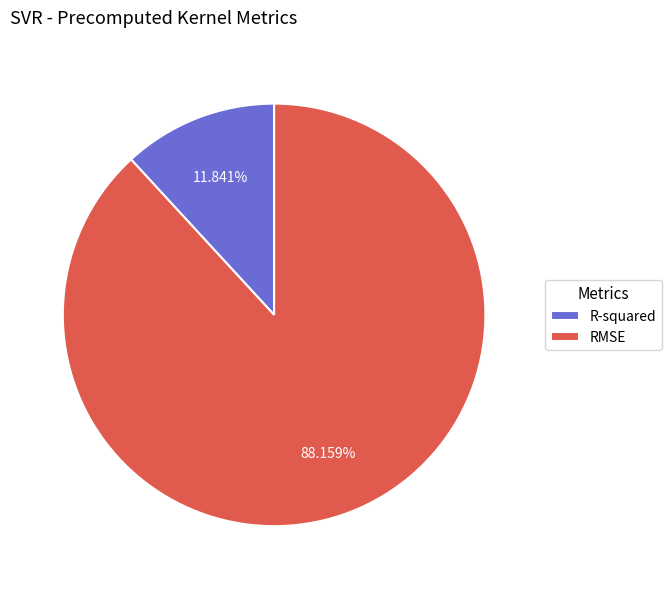

To the nearest percent, what is the difference between the largest and smallest slice percentages?

76%